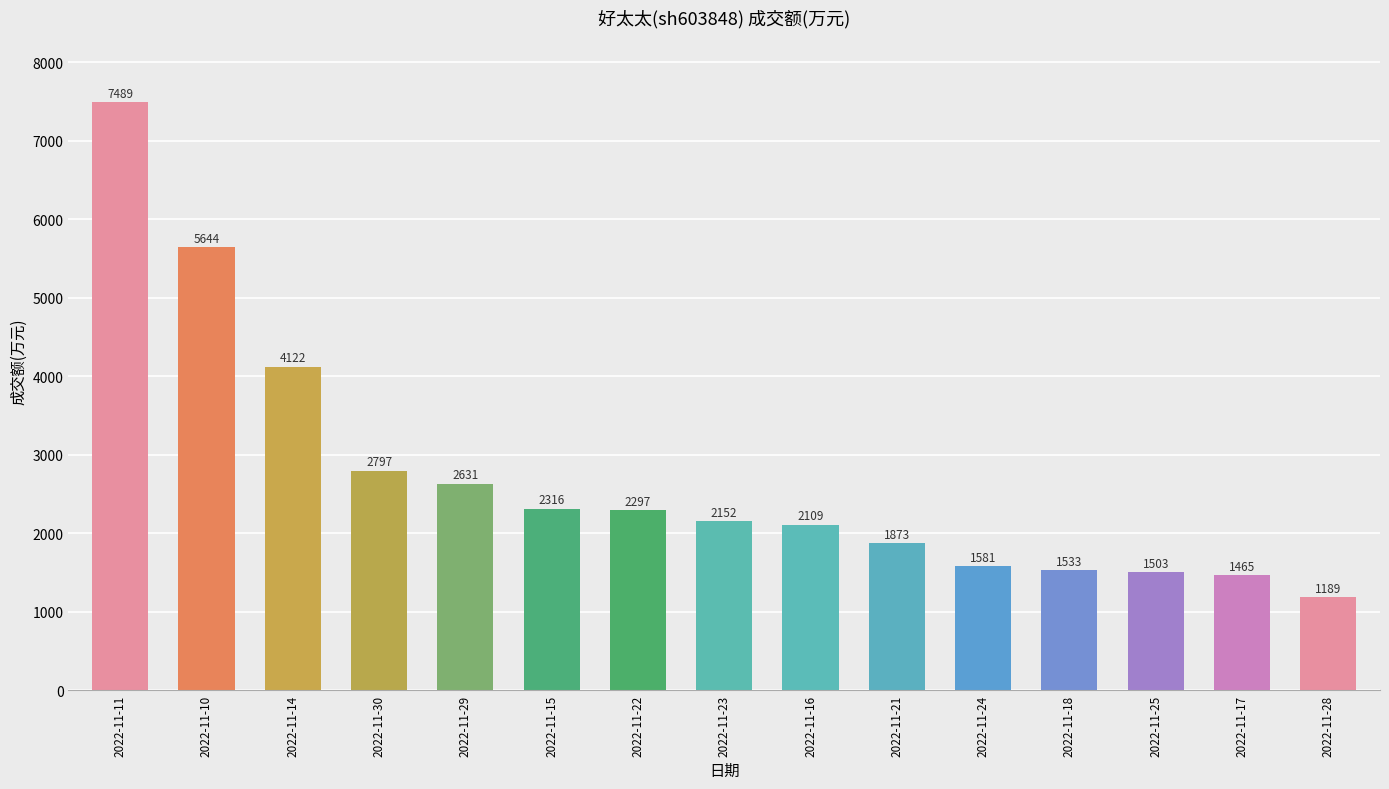

What is the label of the 13th bar from the left?

2022-11-25